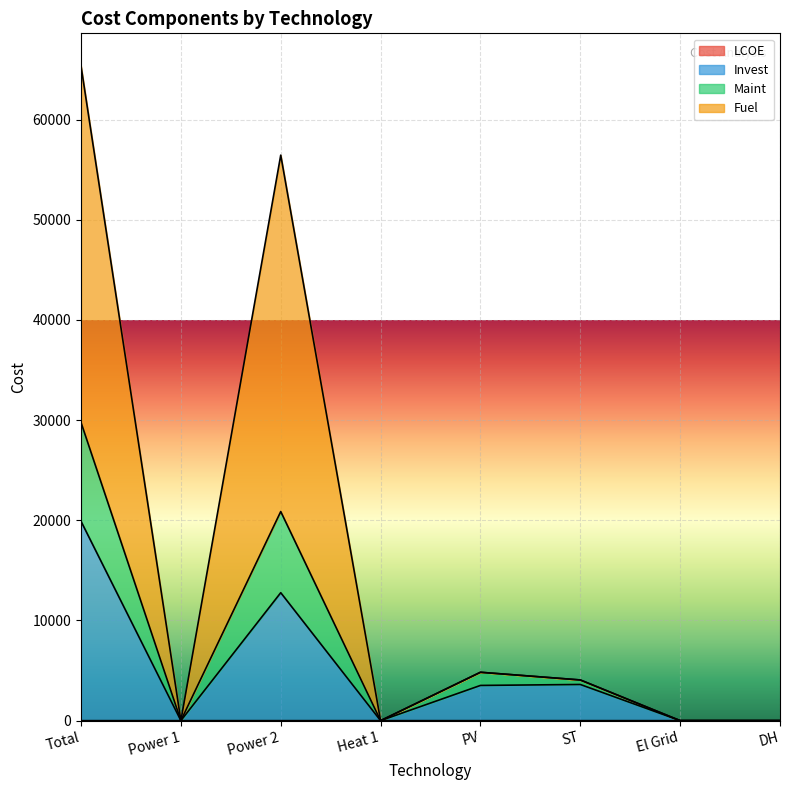

At which category is the sum across all series the highest?

Total